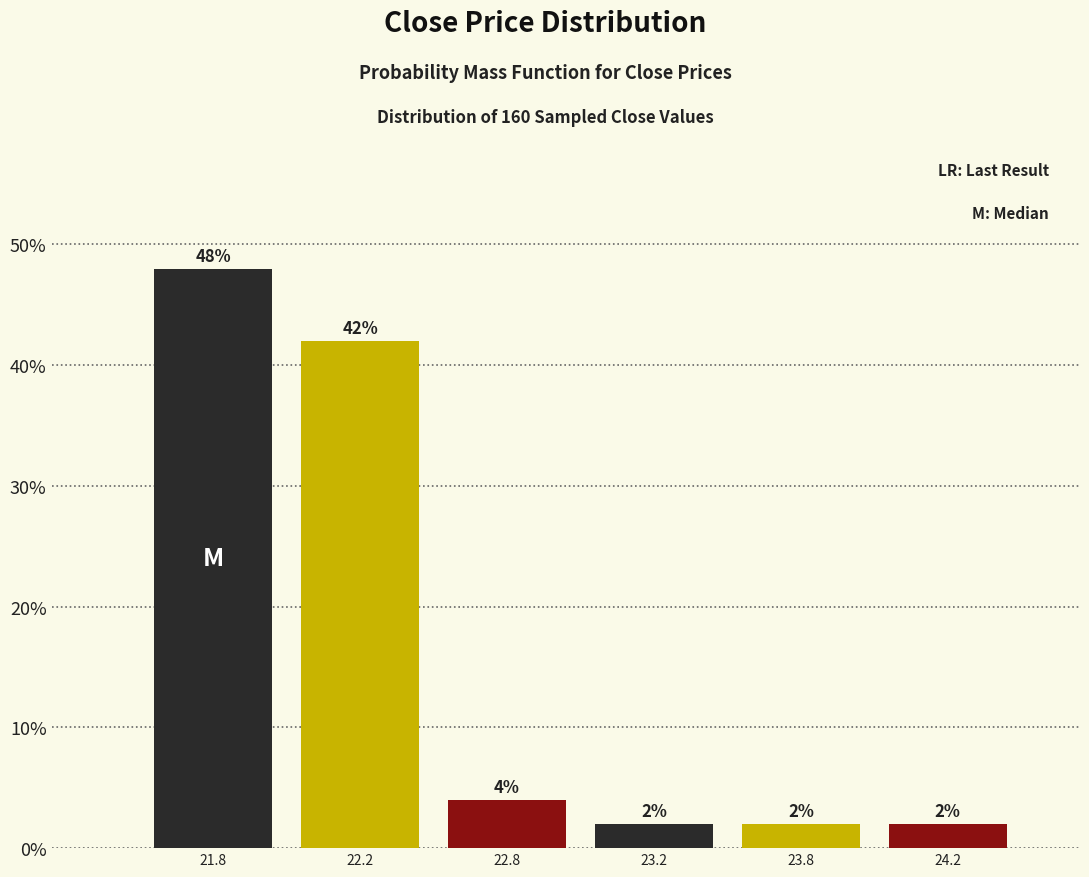

Reading left to right, list all the values displayed in this chart.

21.8=48	22.2=42	22.8=4	23.2=2	23.8=2	24.2=2